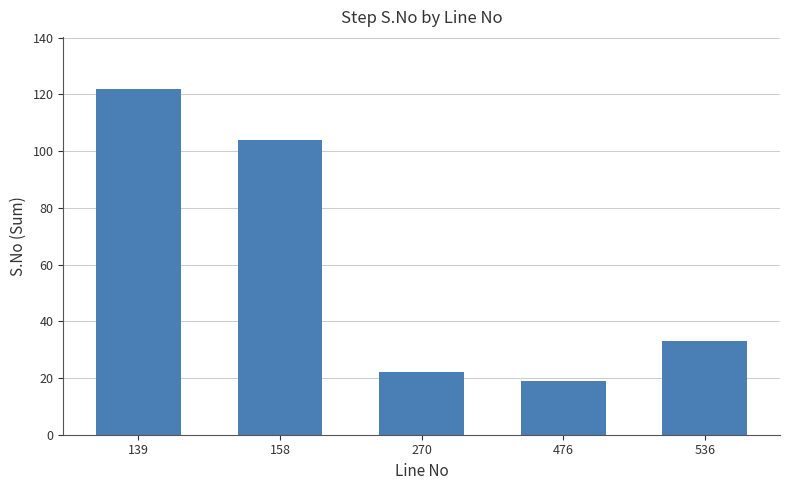

True or false: the data shows 190 at 139.

False